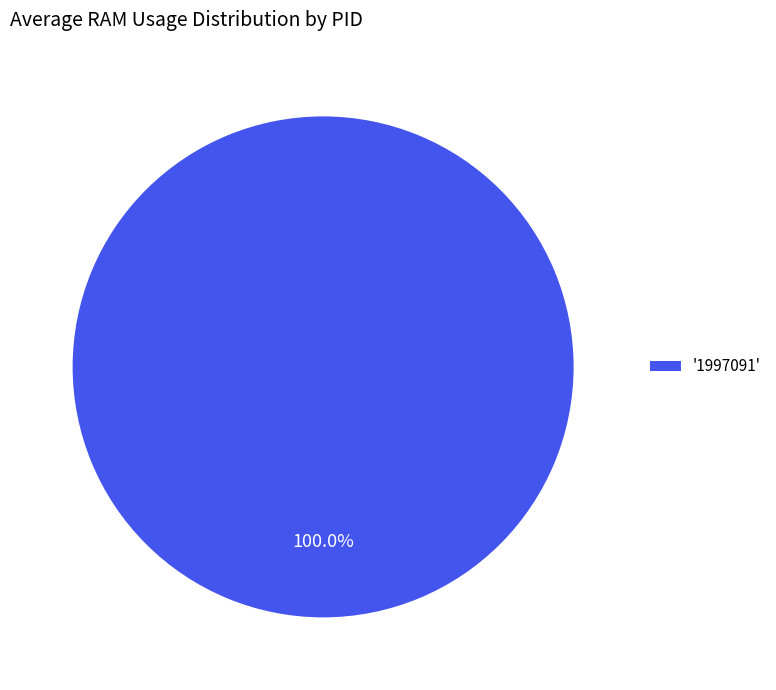

Rank the categories by value from highest to lowest.

'1997091'